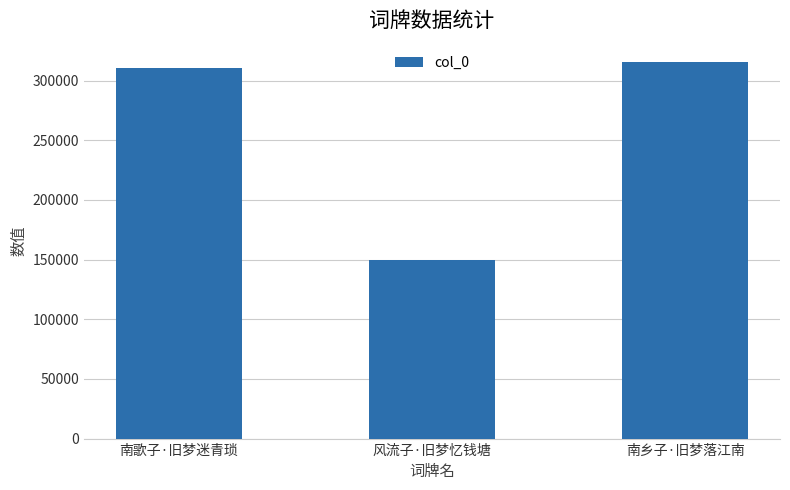

What is the difference between the maximum and minimum values?

165380